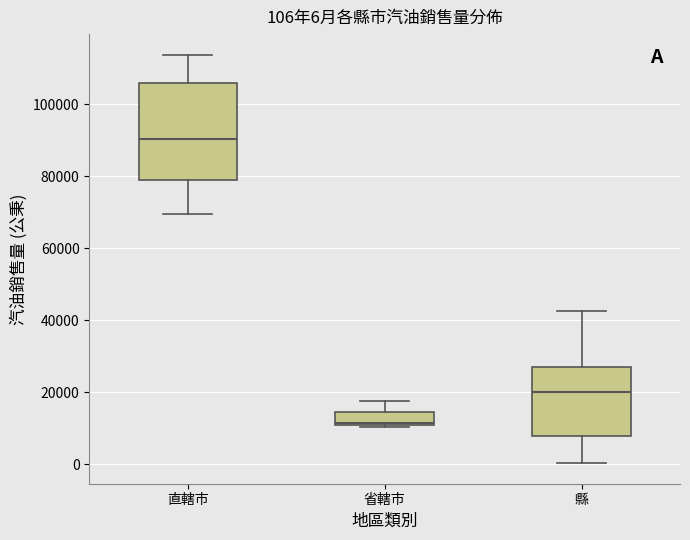

Comparing the boxes themselves (not the whiskers), which one is the tallest?

直轄市